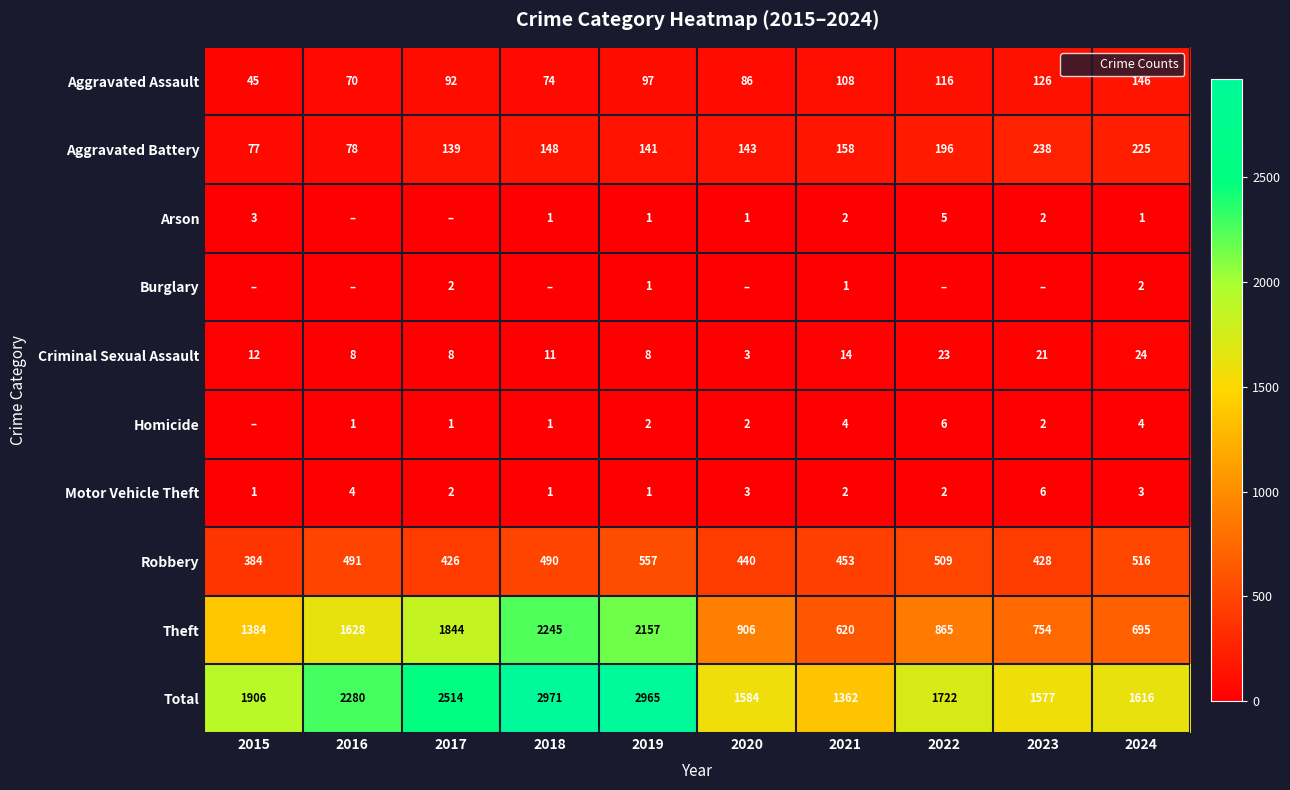

What is the spread (max minus min) of values at 2022?

1722